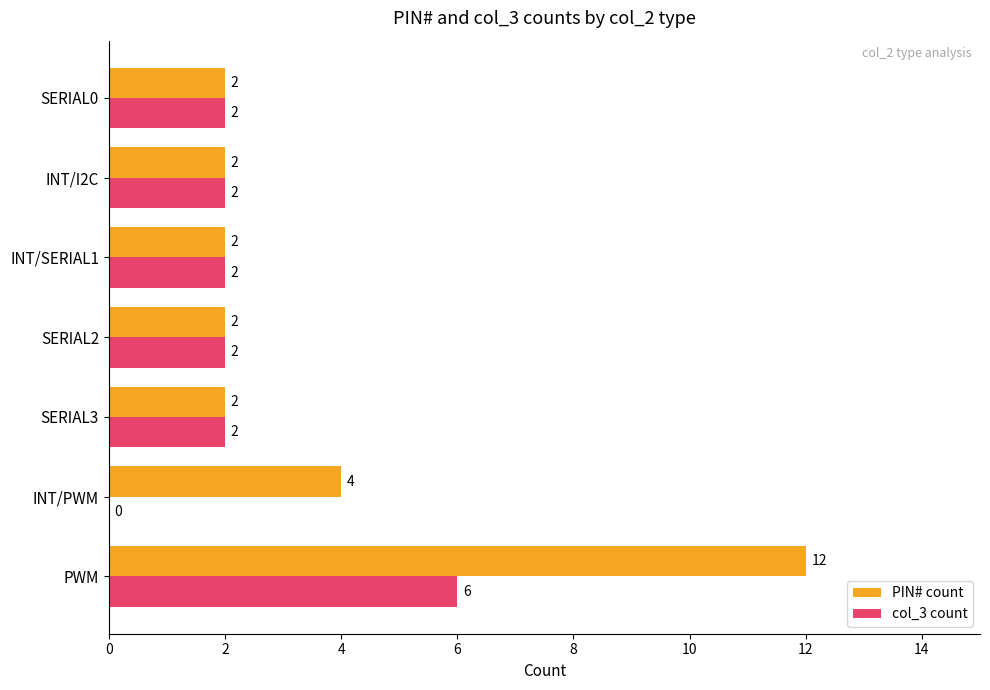

Which series has the largest range (max minus min)?

PIN# count